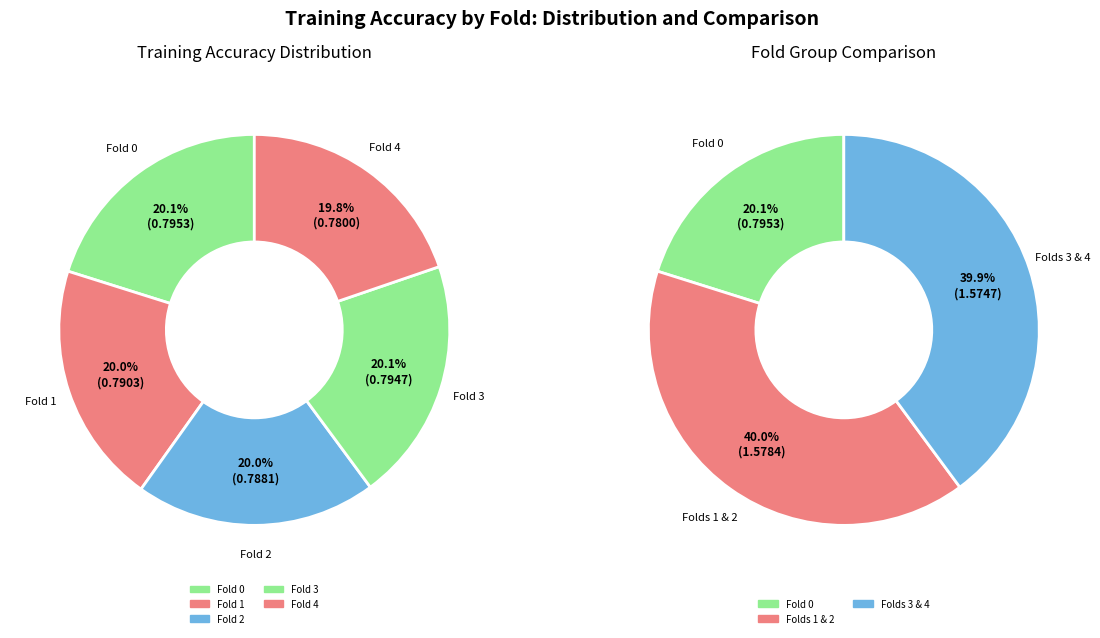

To the nearest percent, what percentage of the pie is Fold 0?

20%